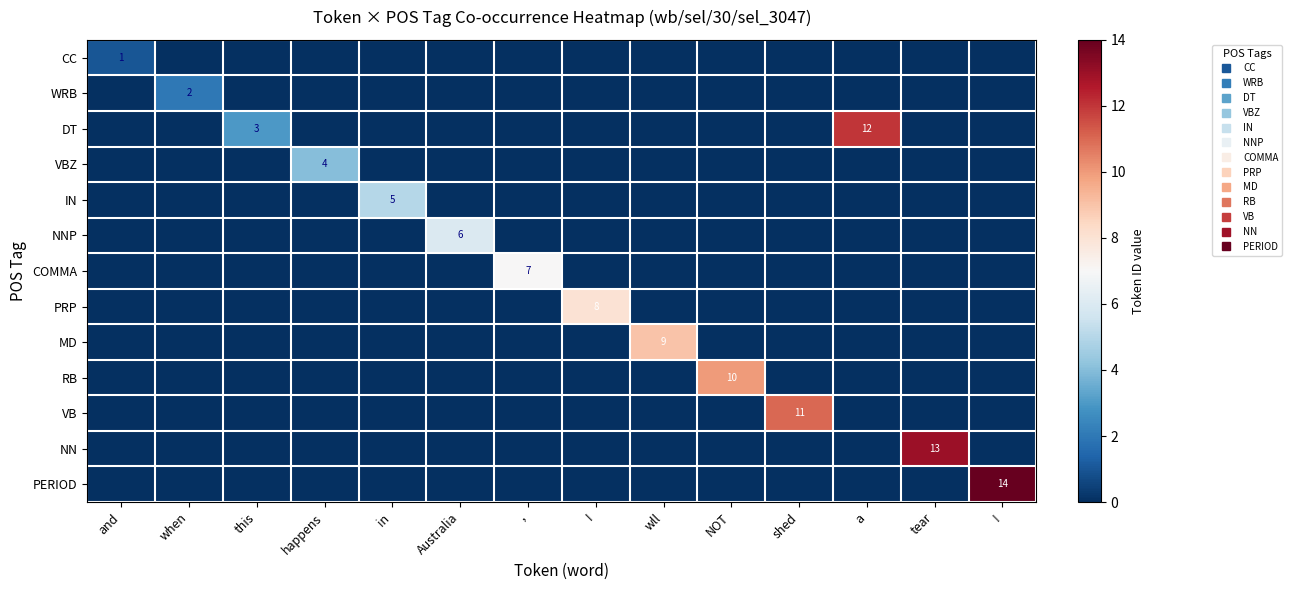

Rank the categories by VB value from lowest to highest.

and, when, this, happens, in, Australia, ,, I, wll, NOT, a, tear, !, shed